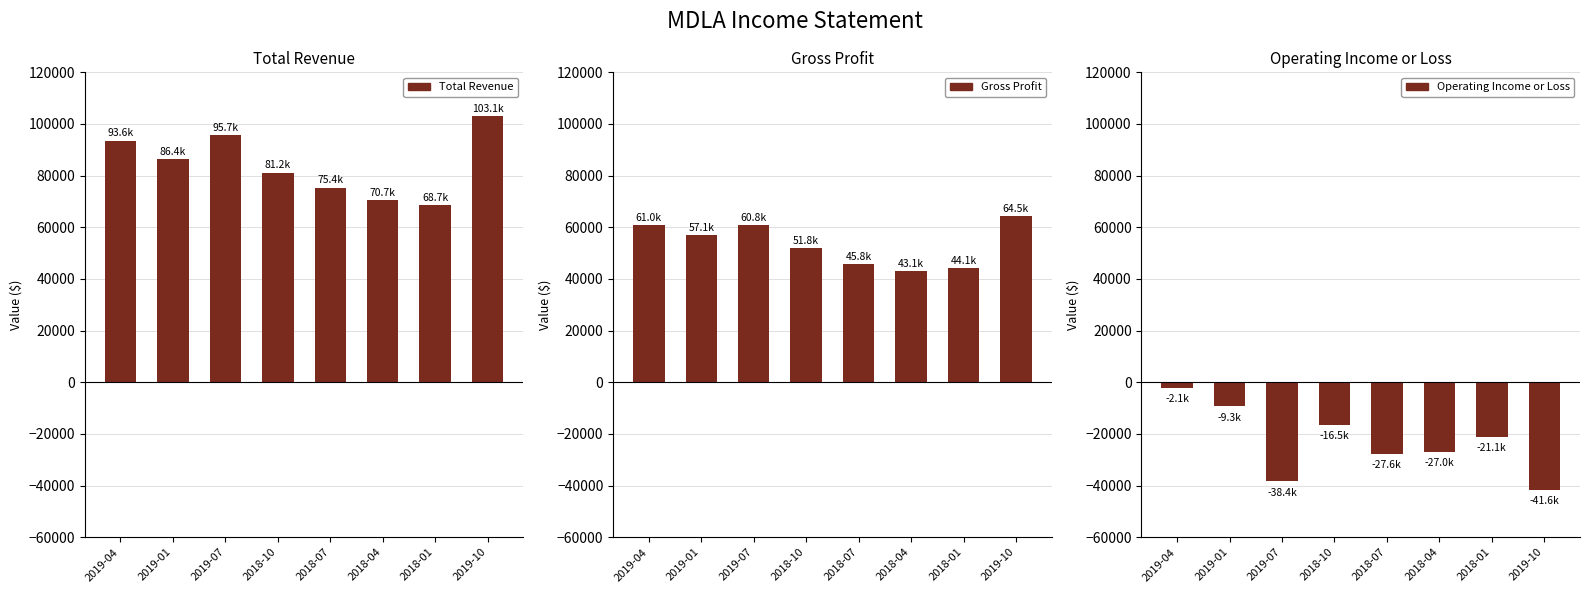

At which label does Gross Profit reach its minimum?

2018-04